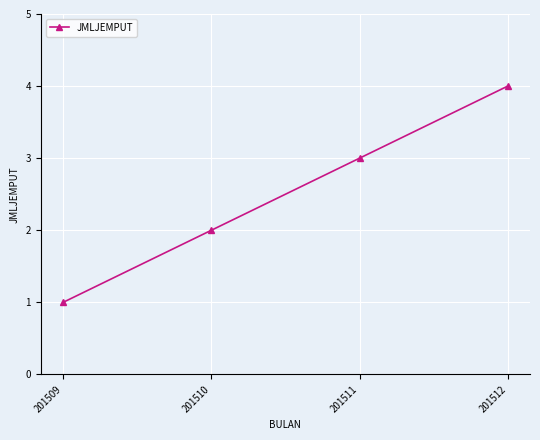

What is the sum of the values at 201510 and 201512?

6